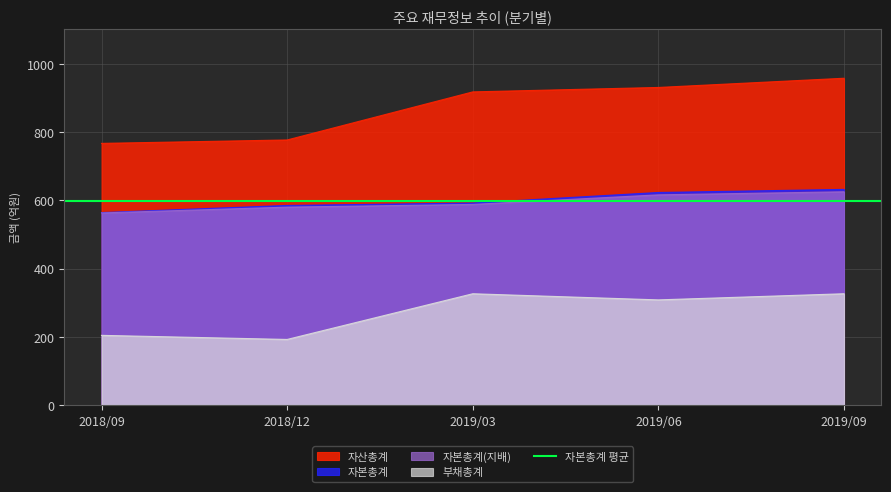

Where is 자산총계 nearest to the value 862?

2019/03